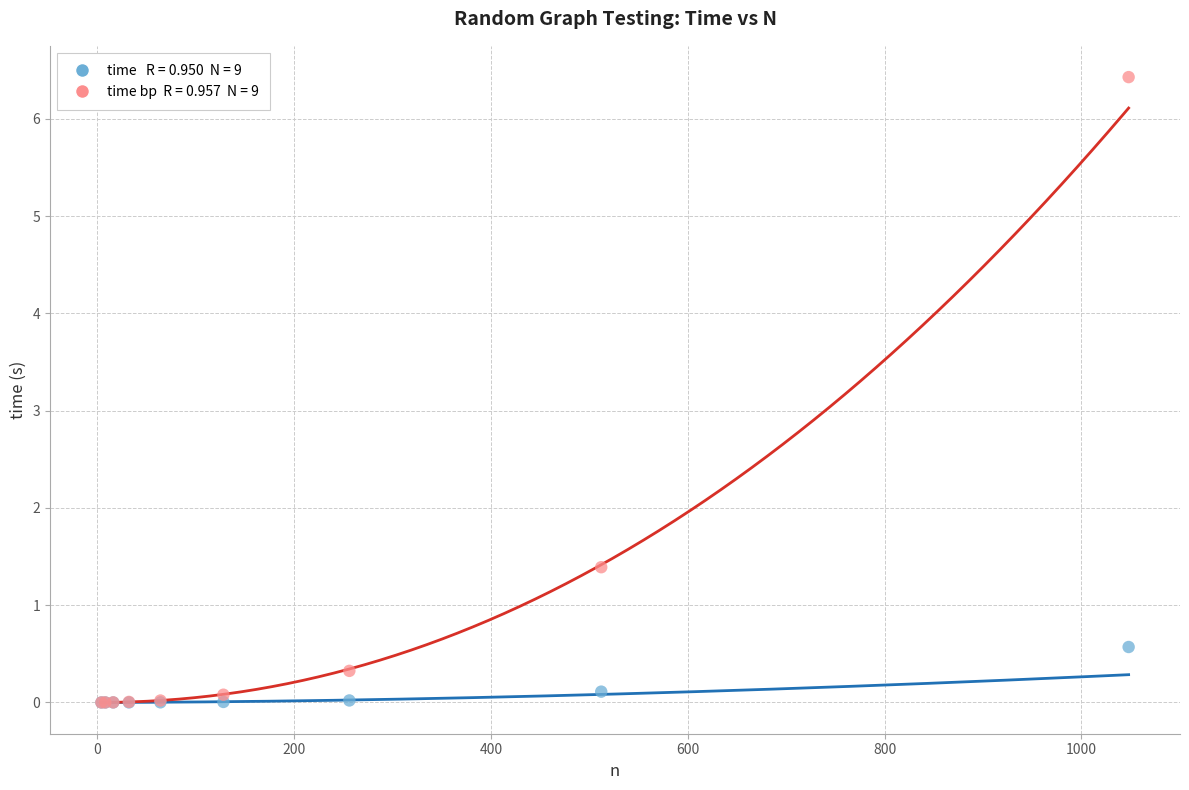

Across all series, what Y value is closest to 3?

1.4